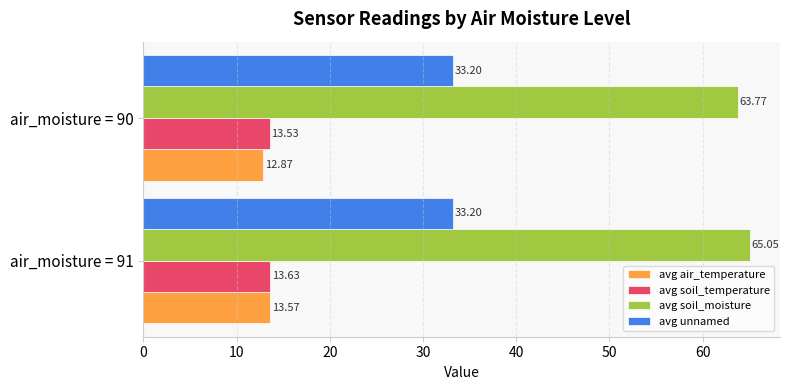

Which series has the widest spread of values?

avg soil_moisture